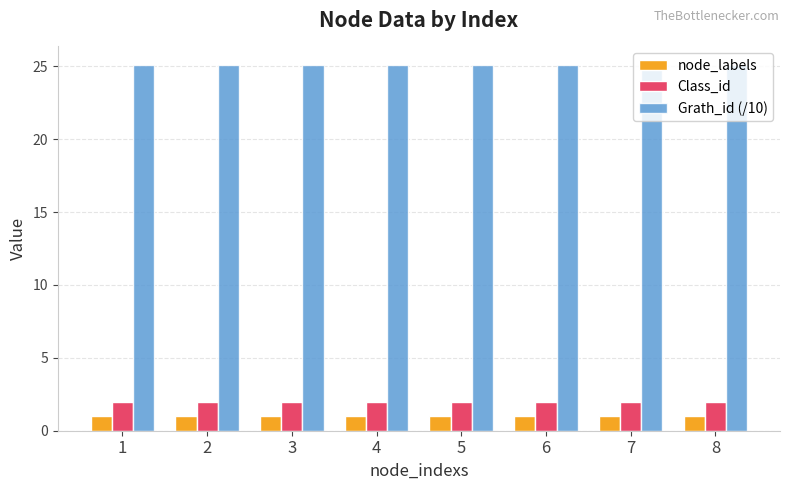

The Class_id series shows 2.0 at 7. True or false?

True